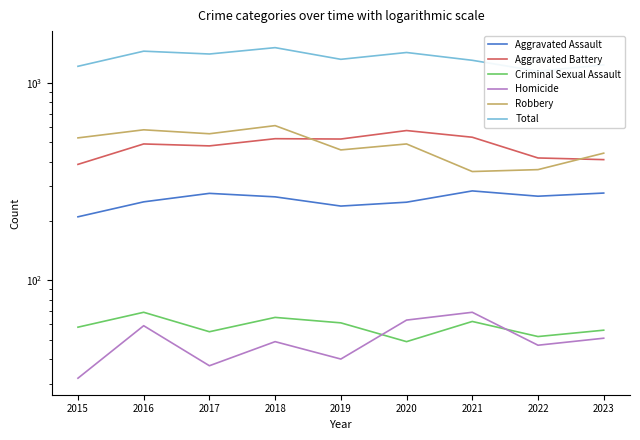

What is the difference between the highest and lowest values at 2018?

1460